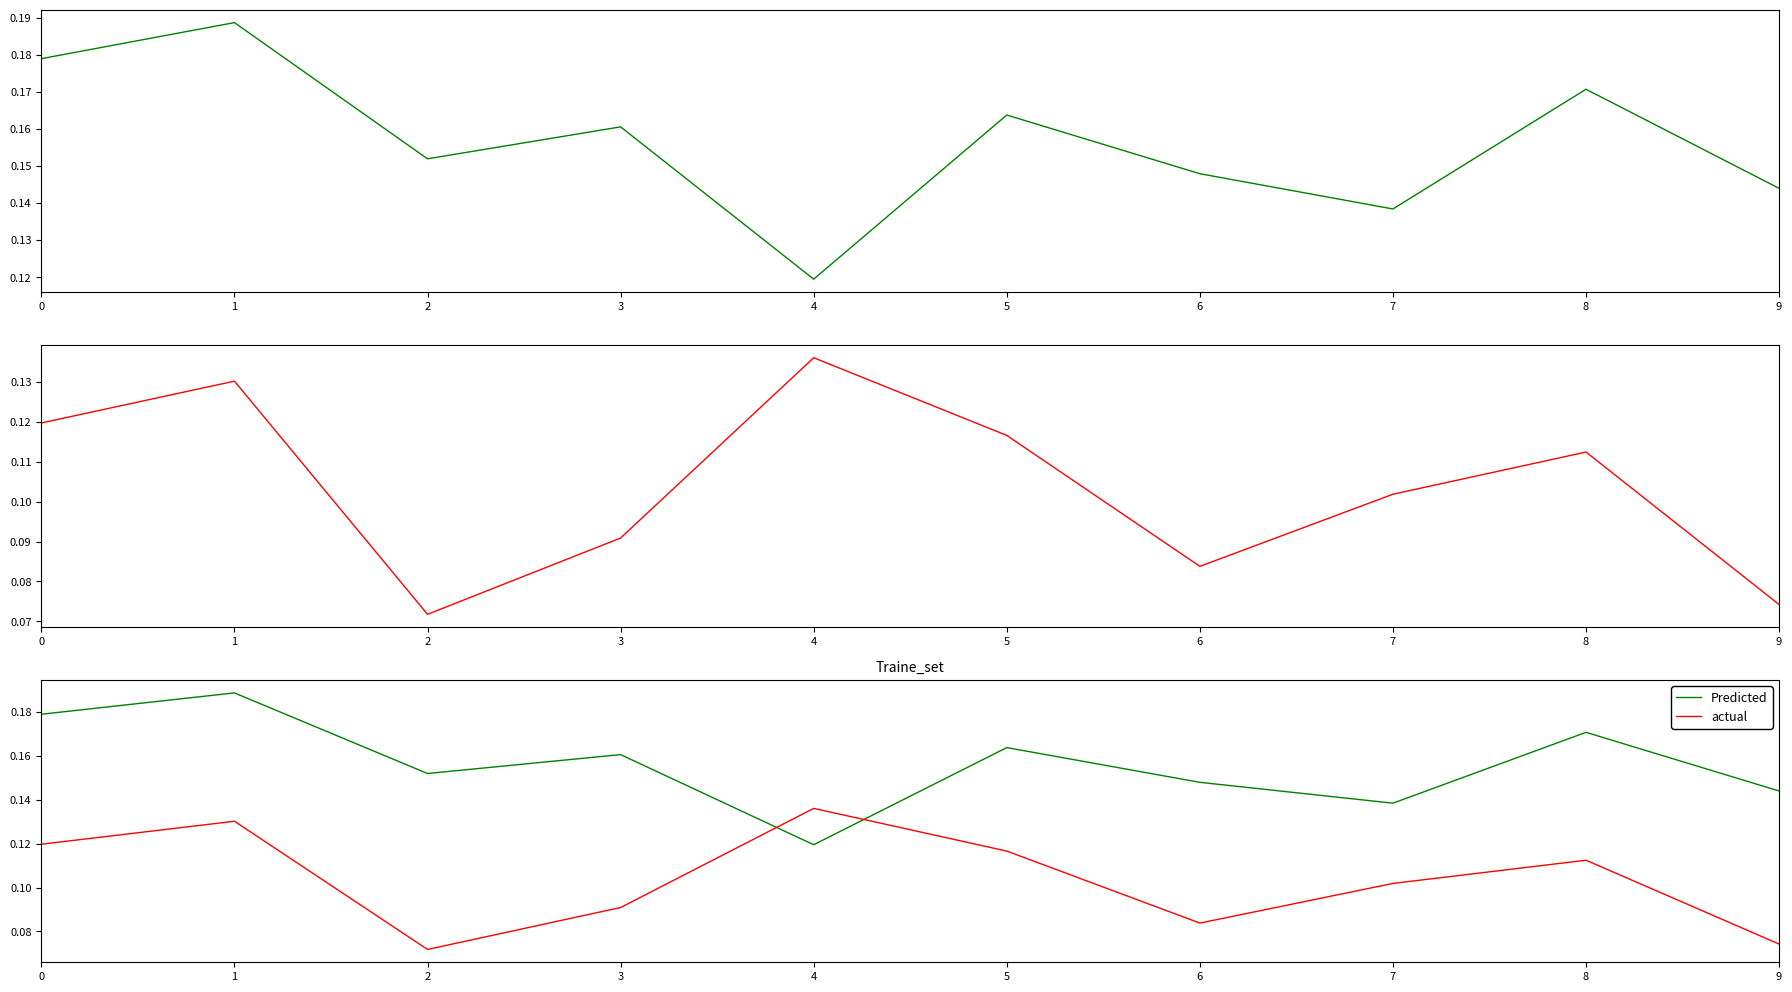

Reading right to left, transcribe all the data shown in this chart.

Predicted: 9=0.1	8=0.2	7=0.1	6=0.1	5=0.2	4=0.1	3=0.2	2=0.2	1=0.2	0=0.2
actual: 9=0.1	8=0.1	7=0.1	6=0.1	5=0.1	4=0.1	3=0.1	2=0.1	1=0.1	0=0.1